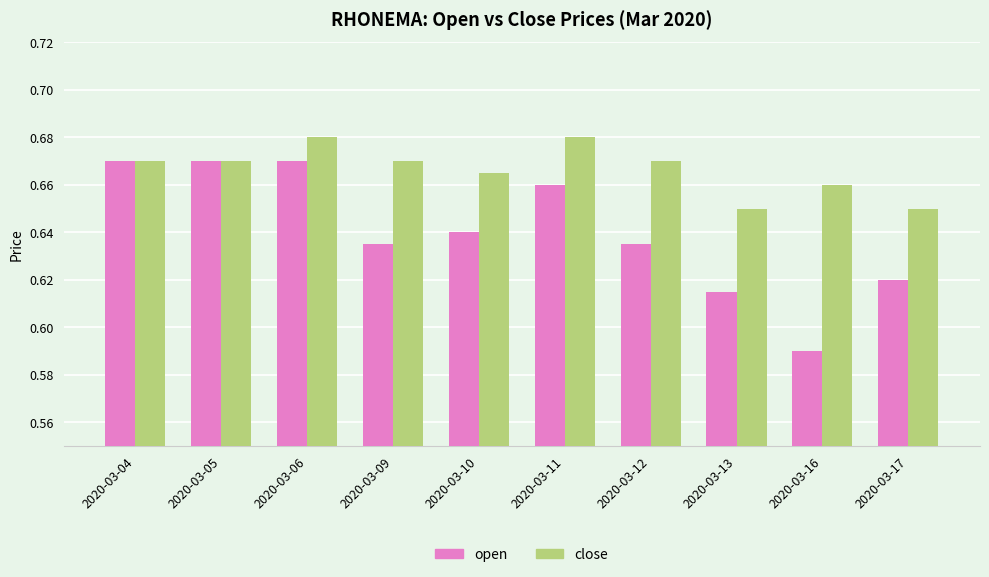

Which series has the largest range (max minus min)?

open